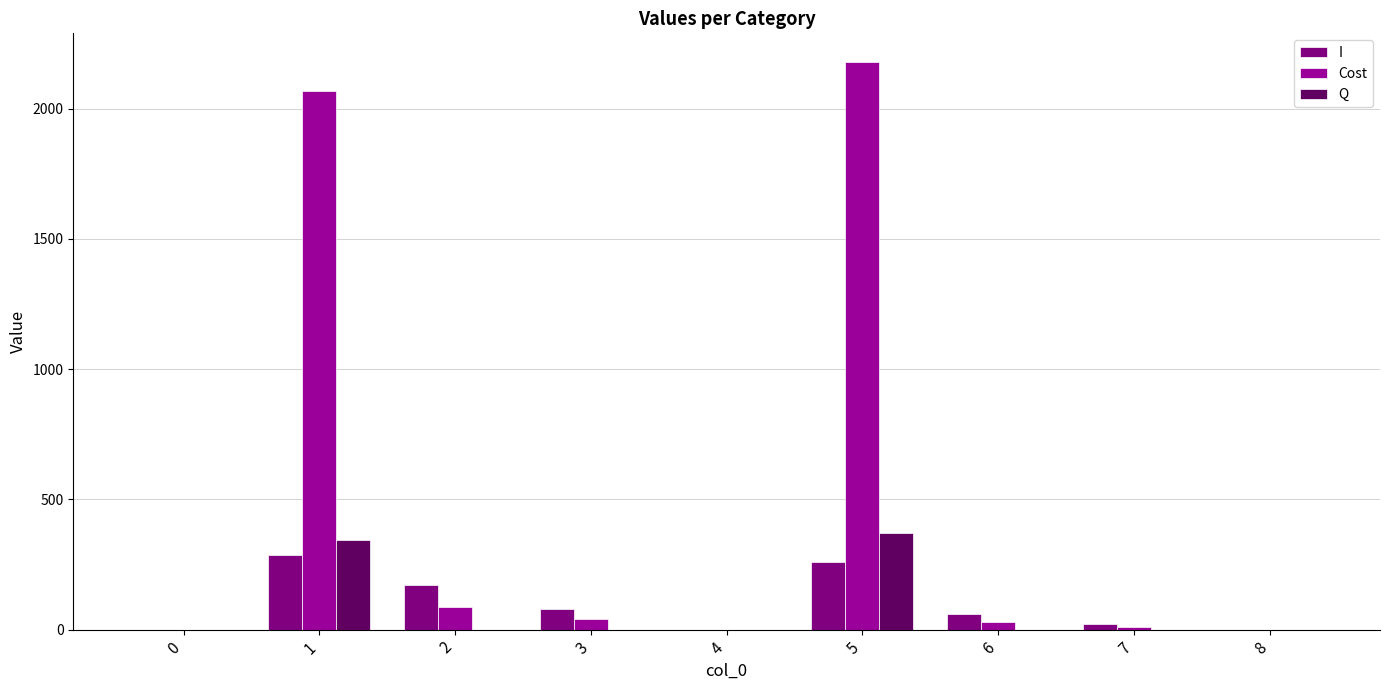

Where is I nearest to the value 142?

2